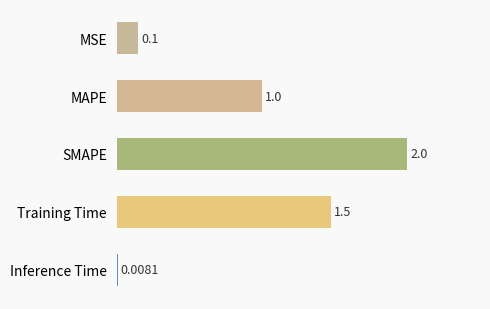

What is the greatest value displayed?

2.0